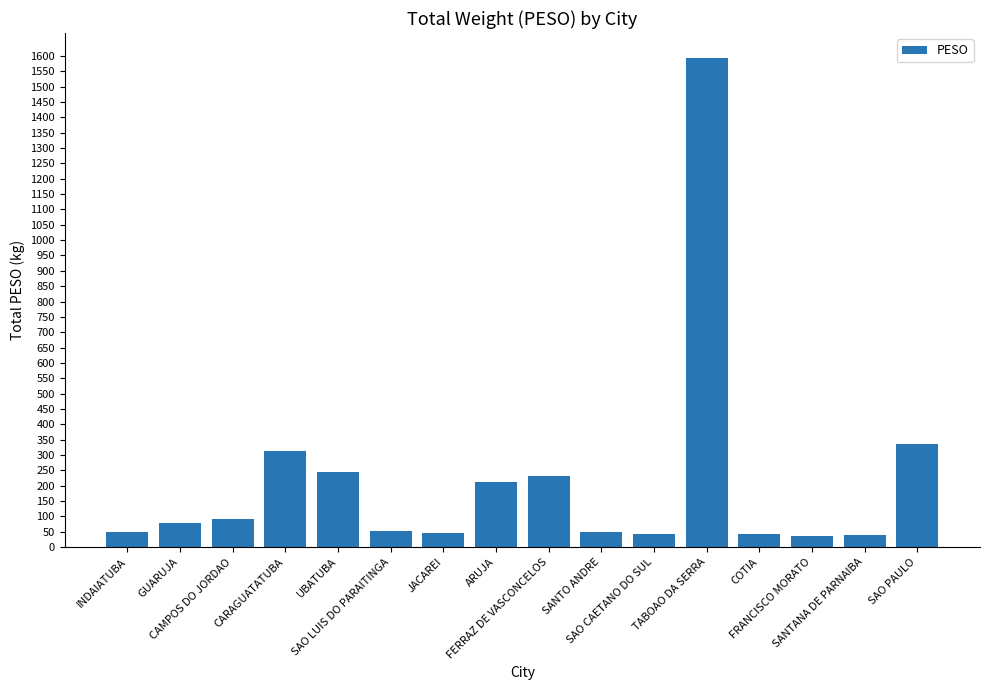

How many bars are there in total?

16